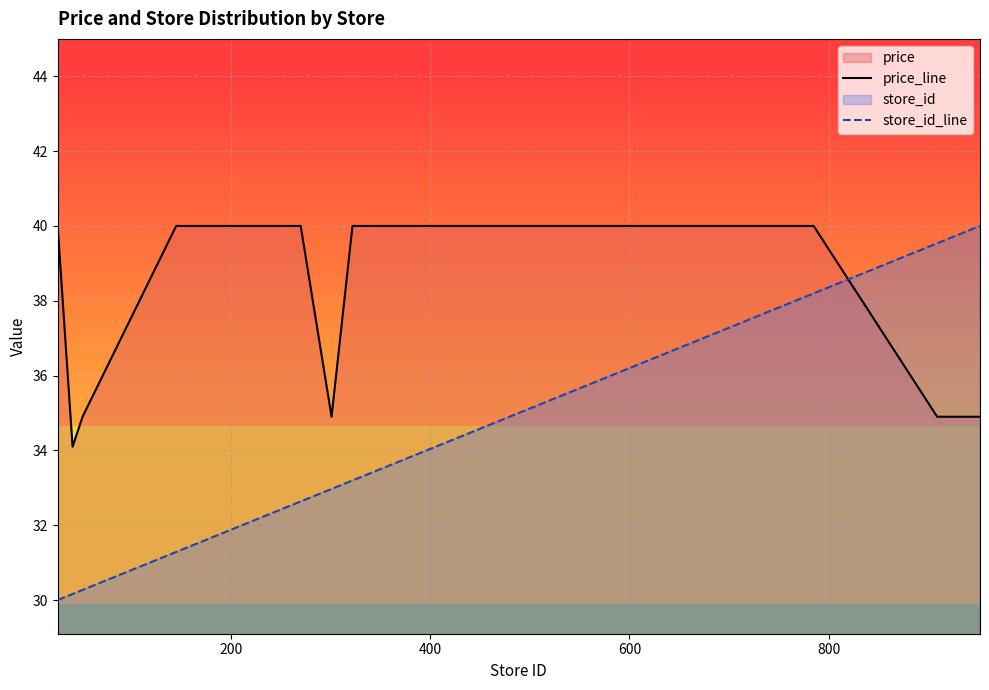

Which series has the widest spread of values?

store_id_line